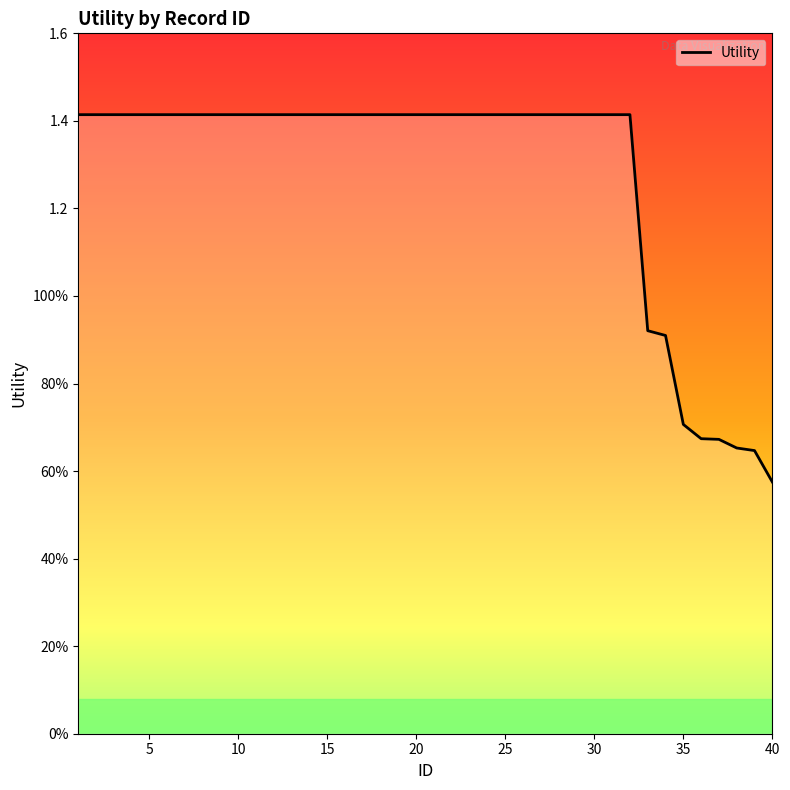

Does the chart display data point markers on the line(s)?

No